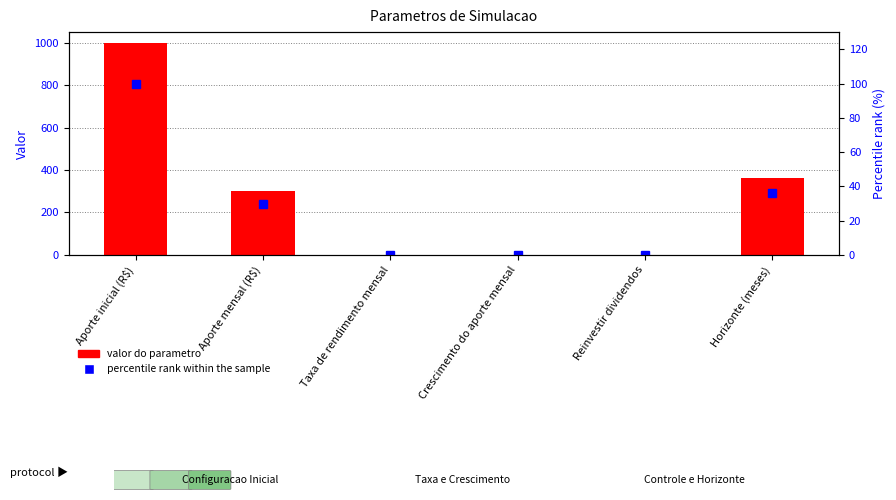

What is the label of the 4th bar from the left?

Crescimento do aporte mensal